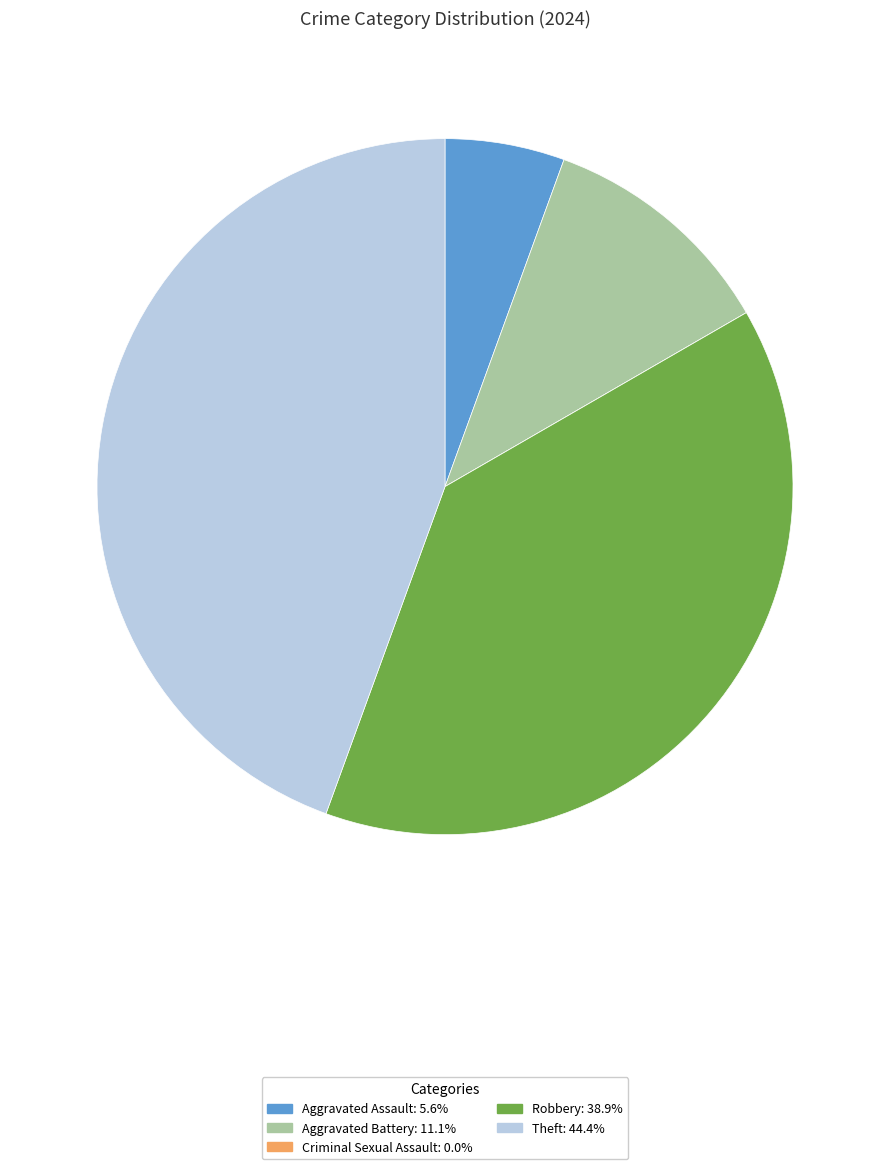

What is the largest slice in the pie chart?

Theft